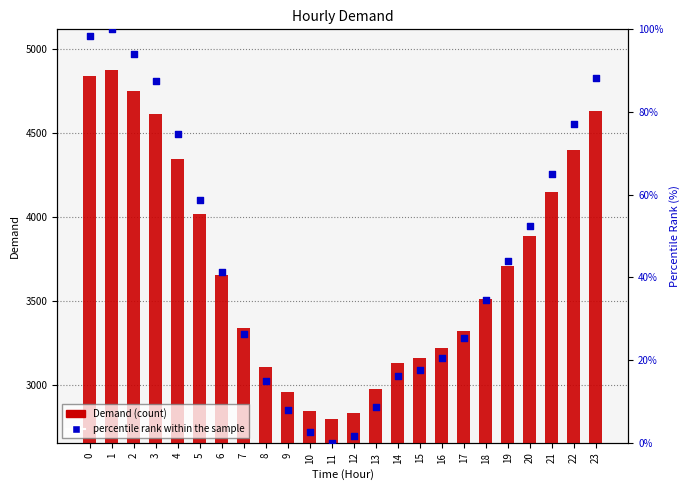

What is the total value across all series at 0?

4939.4